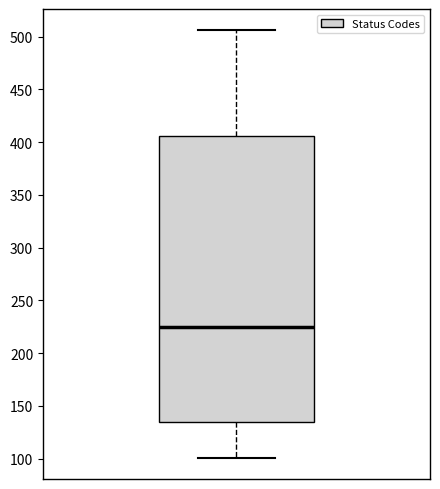

Transcribe this box plot: give where the median line is, the range the box spans, and where the two whiskers end, as read against the y-axis. The values are not printed on the chart, so give them approximately, as read against the axis.

median 225, box 135 to 405, whiskers 100 to 505